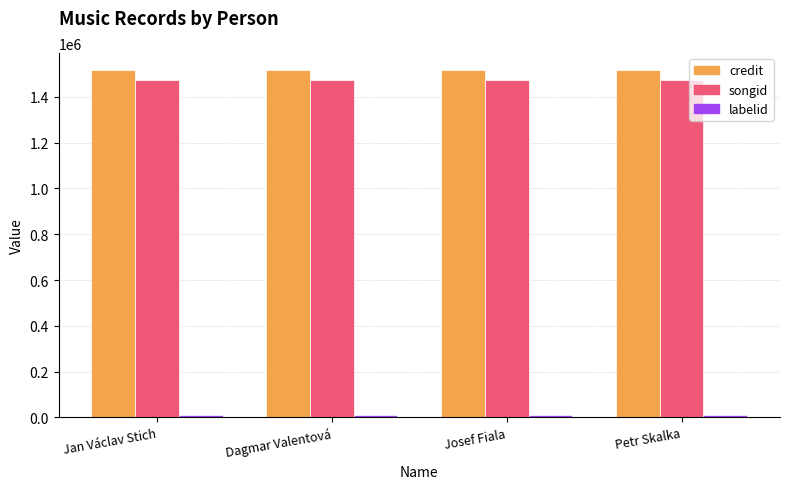

What is the greatest value displayed?

1515795